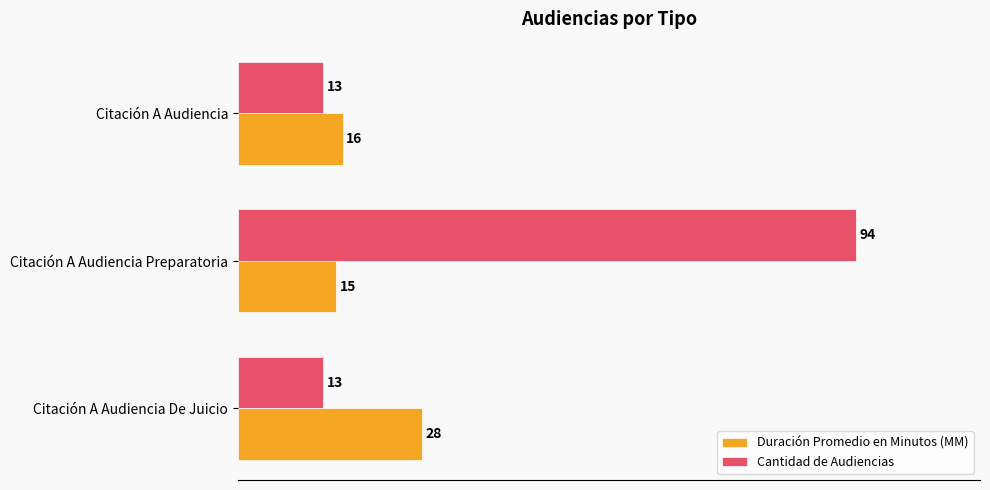

What is the approximate value of Duración Promedio en Minutos (MM) at Citación A Audiencia Preparatoria?

15